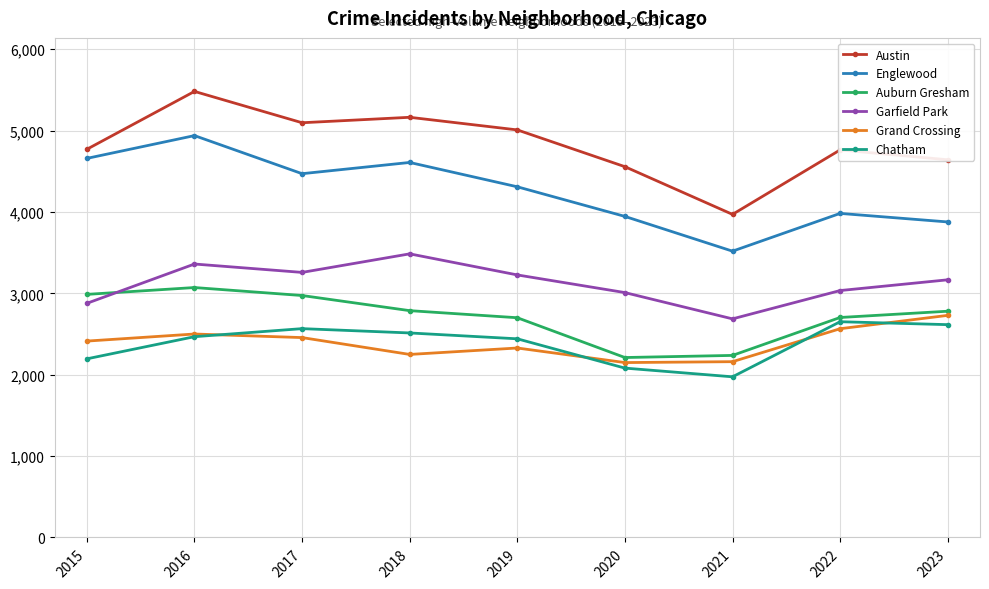

Where is the first local minimum for Garfield Park?

2017